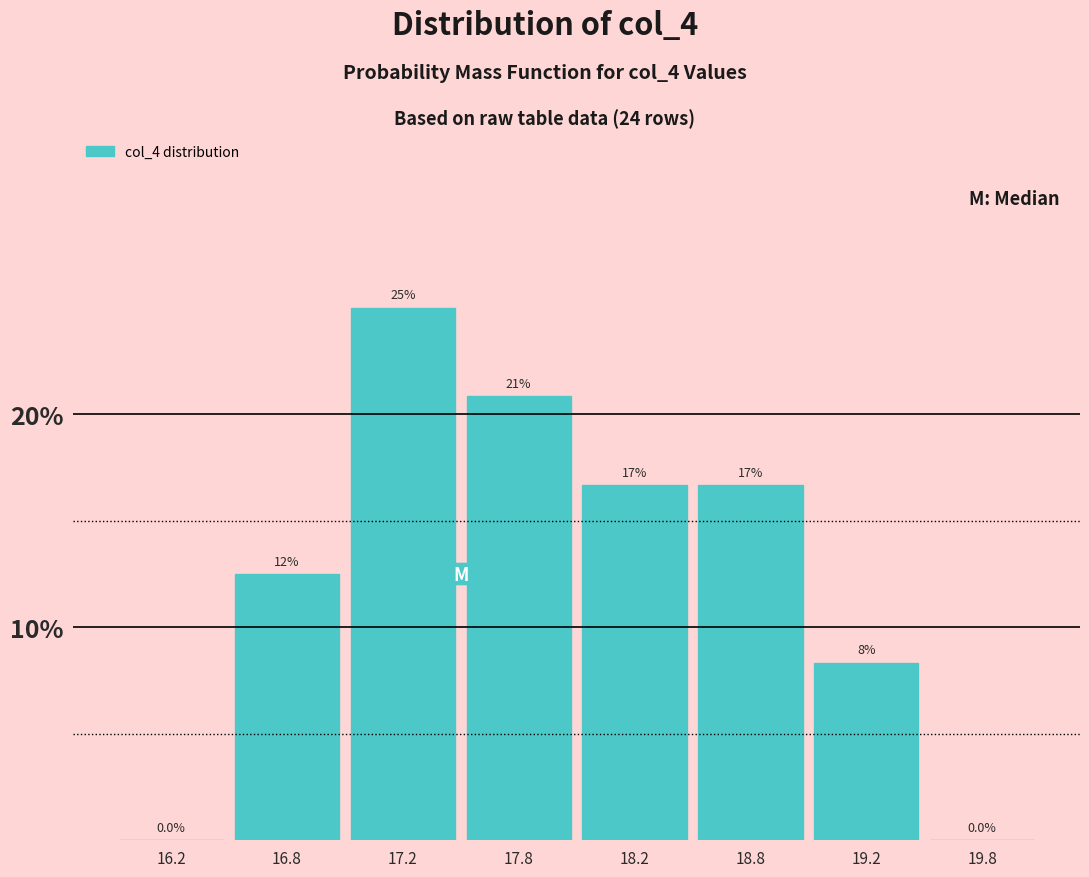

Are the bars horizontal?

No